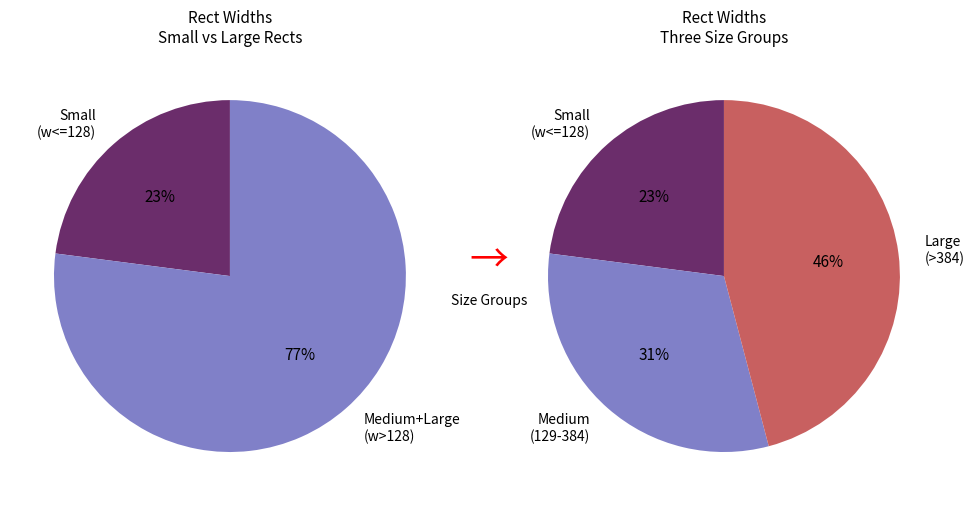

Does 192 account for over 50% of the chart?

No